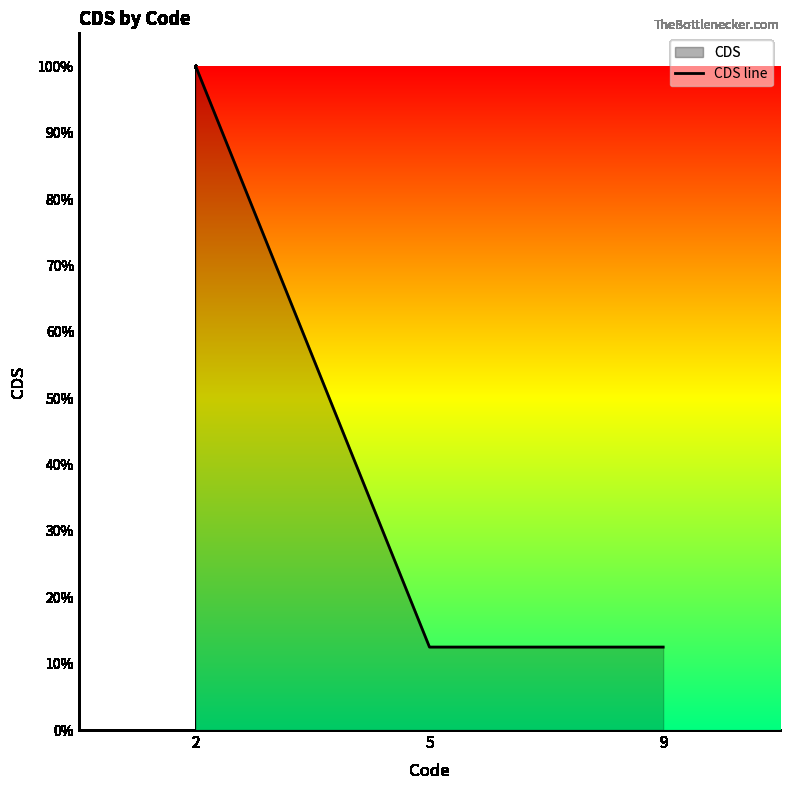

What is the ratio of the value at 9 to the value at 2?

0.1